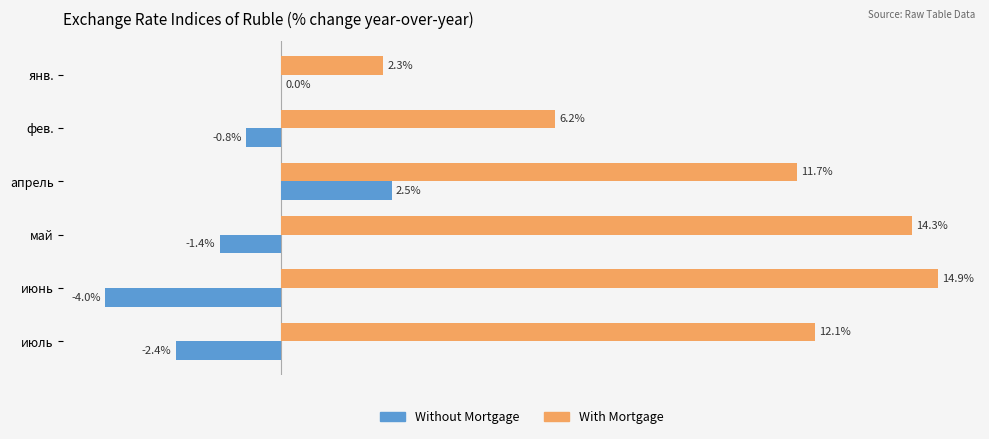

Which series changed the most between янв. and июнь?

With Mortgage